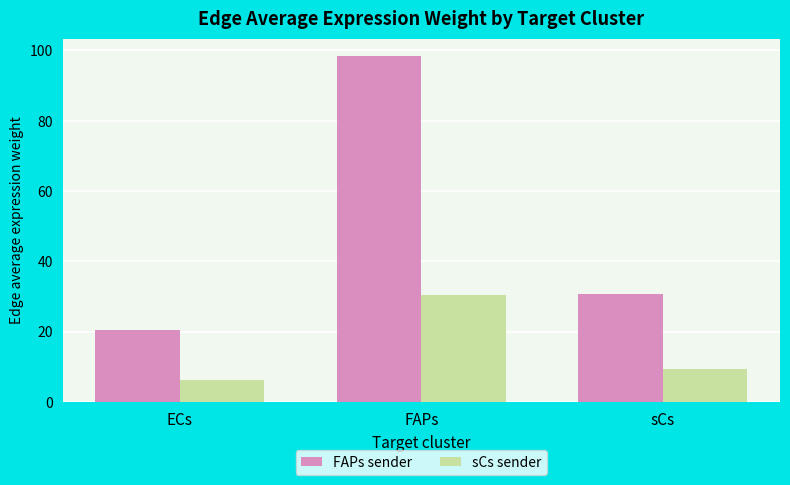

Which series has the widest spread of values?

FAPs sender